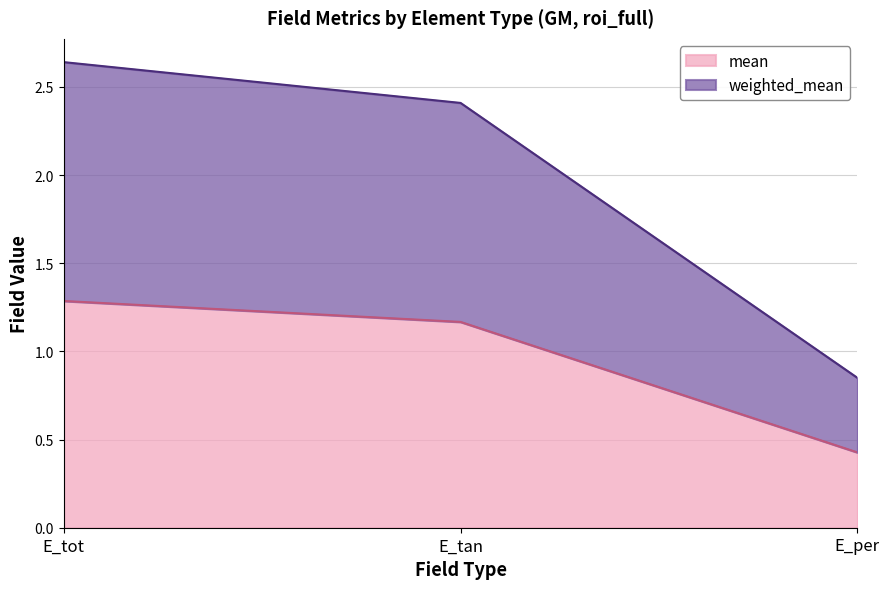

Reading left to right, list all the values displayed in this chart.

weighted_mean: 2.6	2.4	0.8
mean: 1.3	1.2	0.4